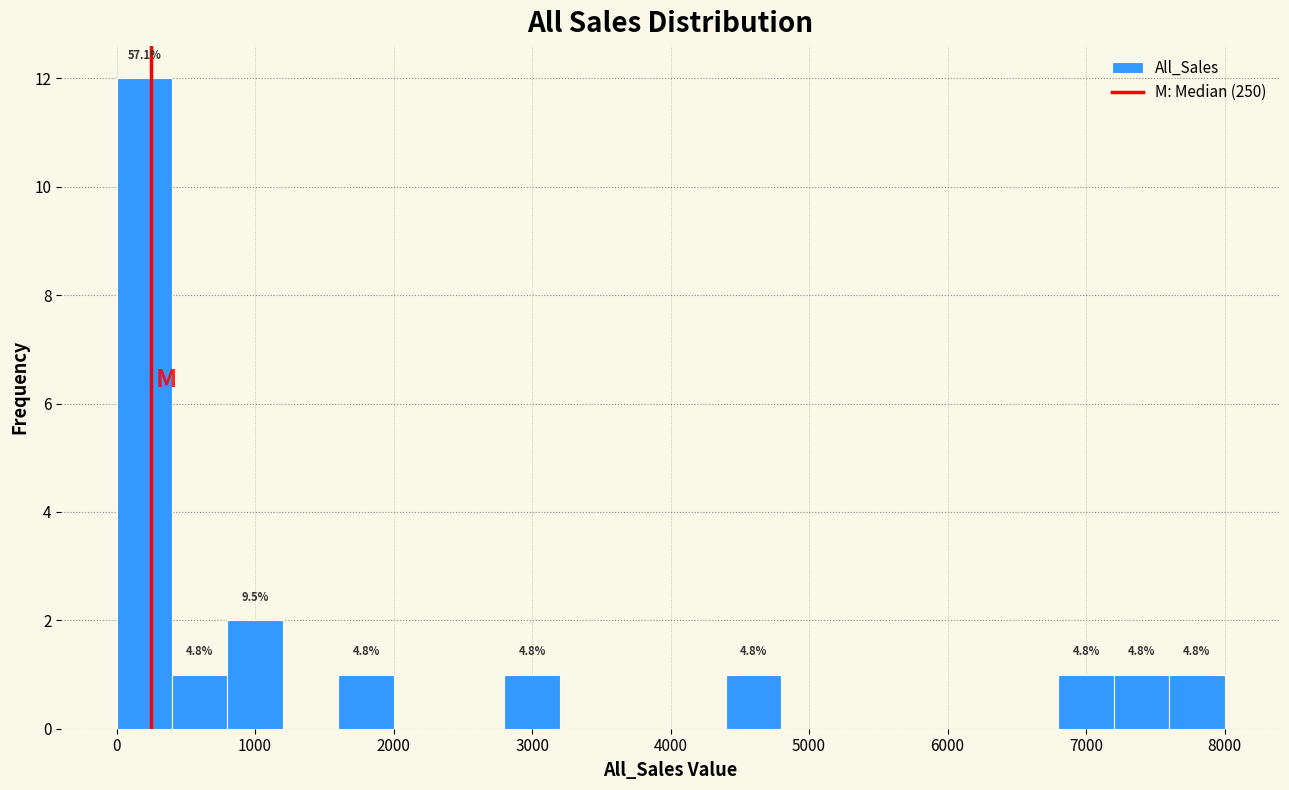

Read against the x-axis, roughly where is the centre of the tallest bar?

200